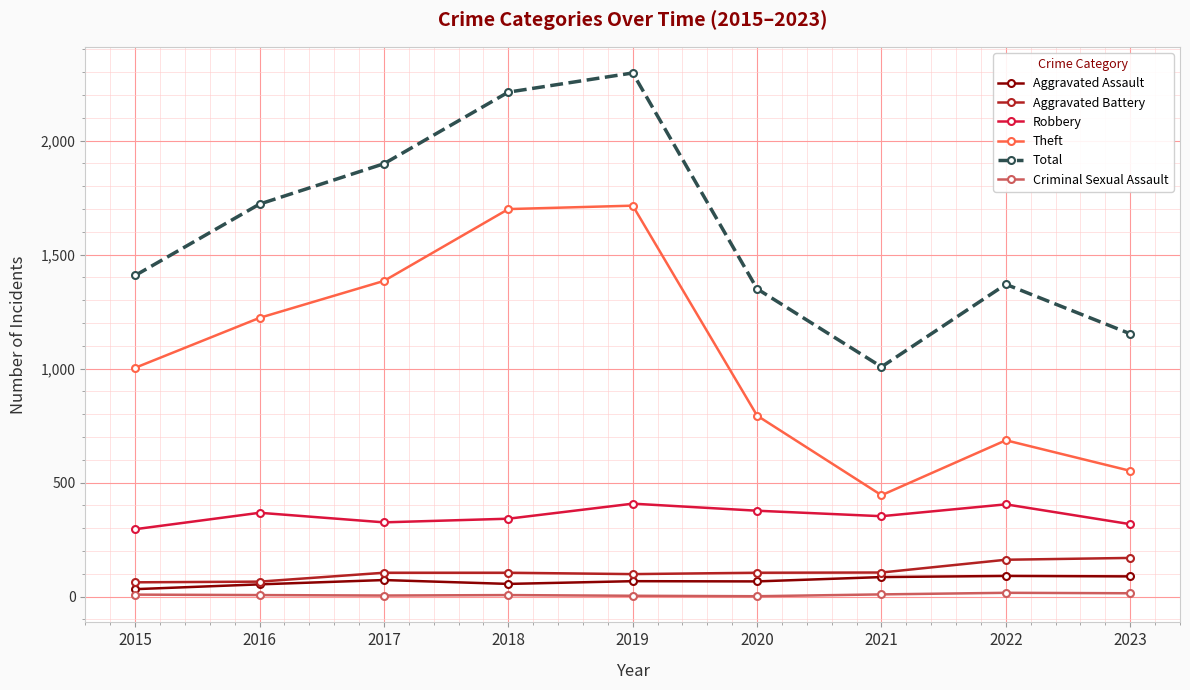

Read the Theft value at 2019, to the nearest 10.

1720